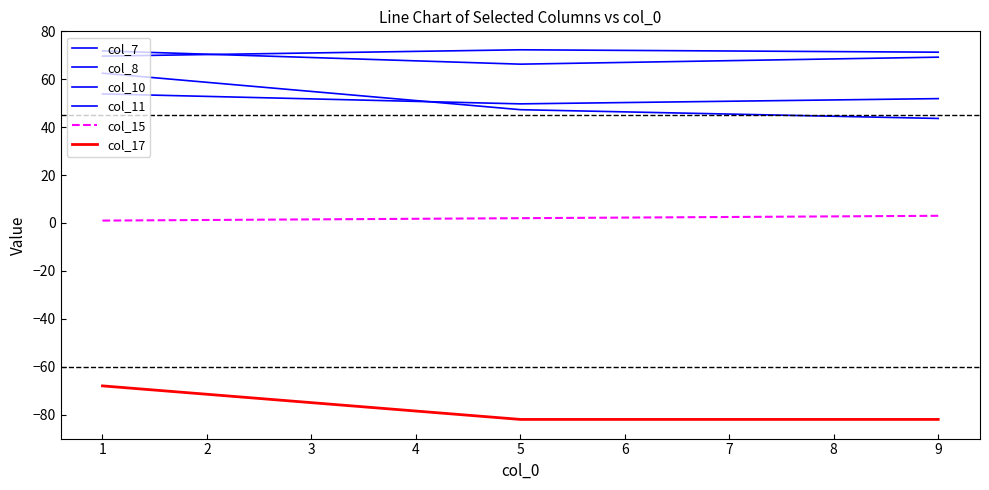

Which series has the widest spread of values?

col_11